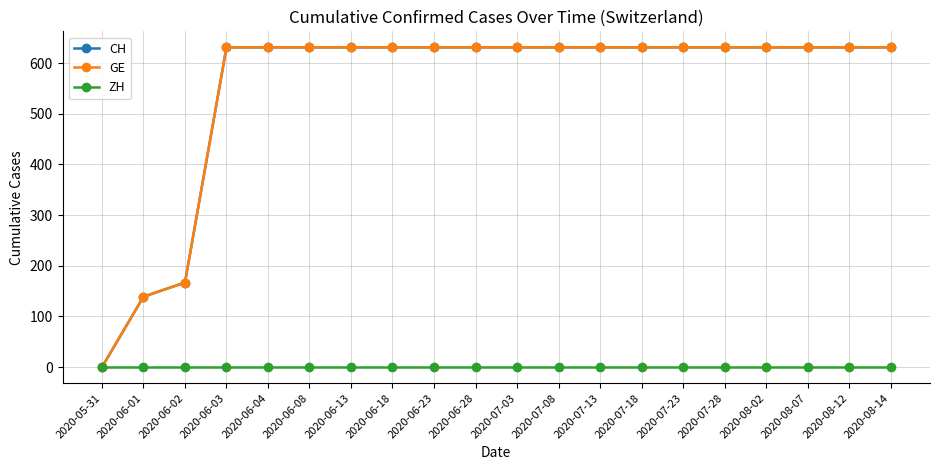

Which series has the widest spread of values?

CH